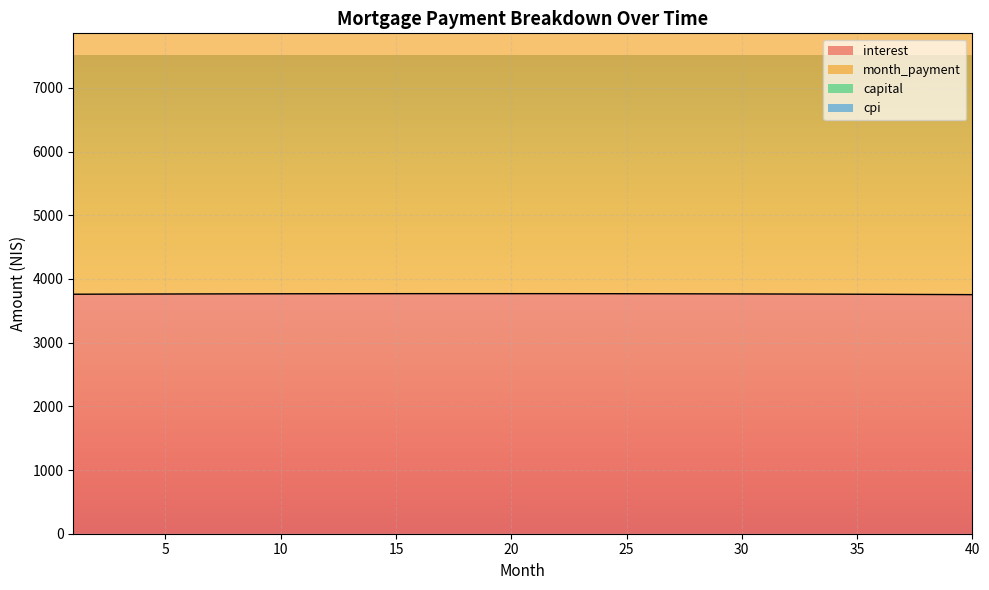

What is the maximum value for interest?

3769.3